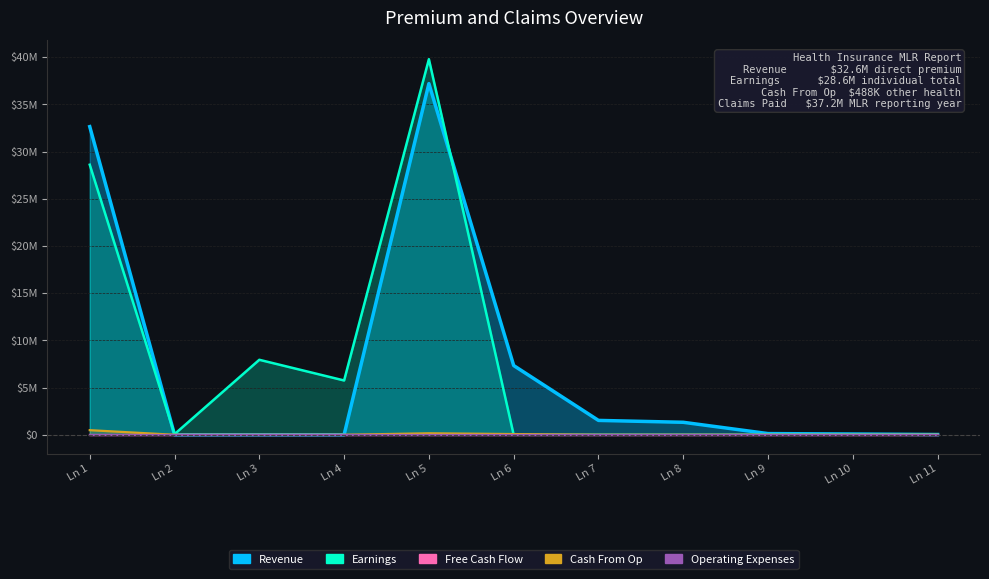

How many times do Earnings and Revenue cross each other?

2